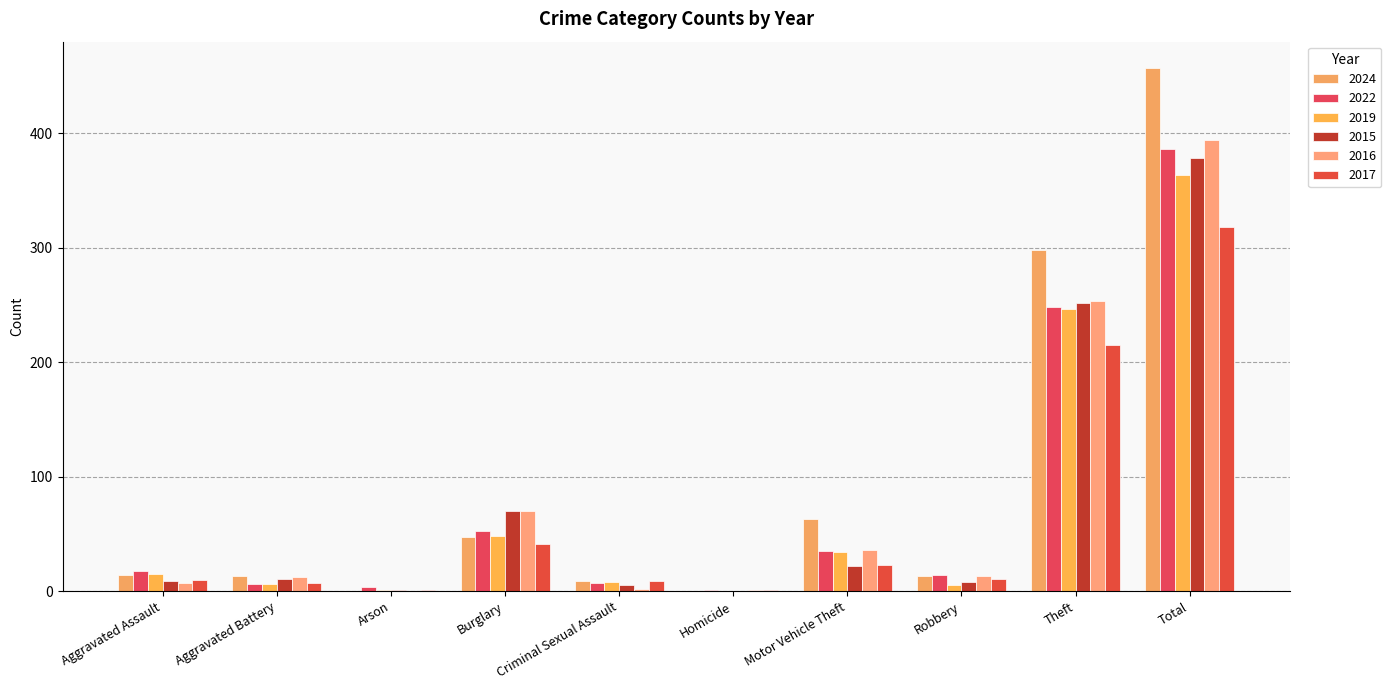

How many groups of bars are there?

10